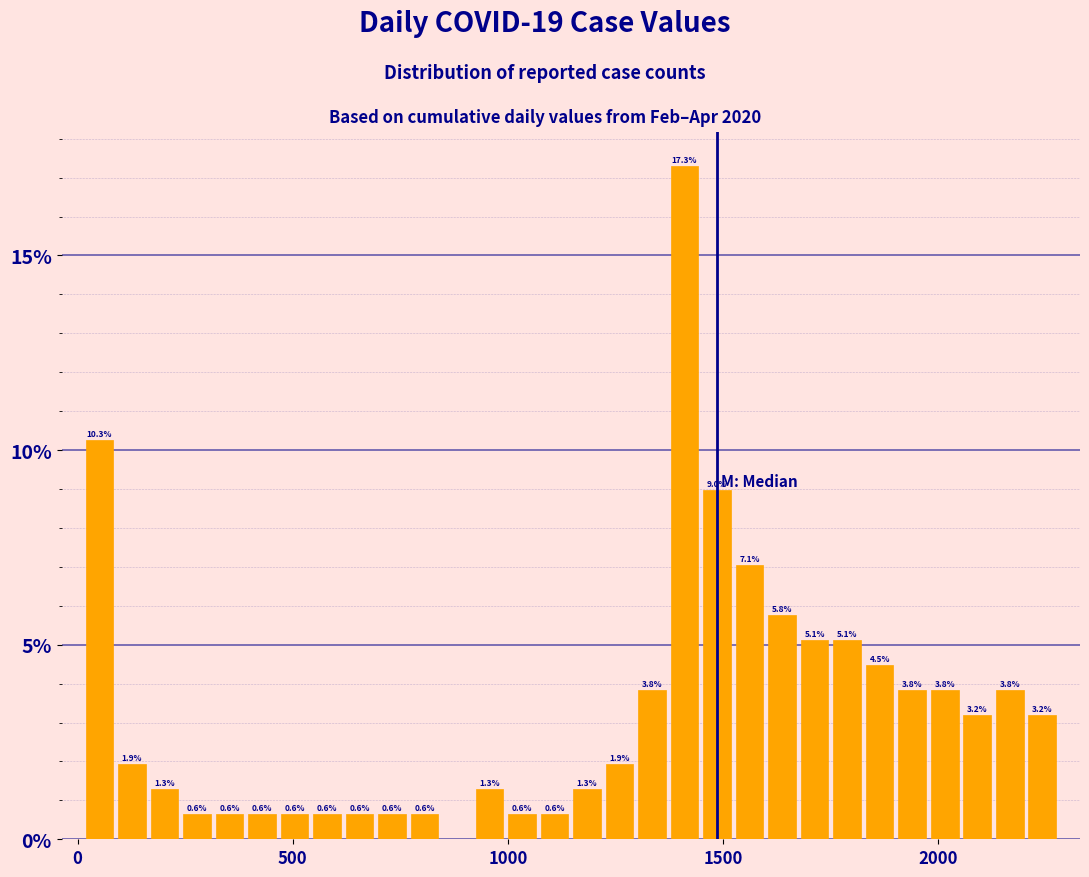

Read against the x-axis, roughly where is the centre of the tallest bar?

1400